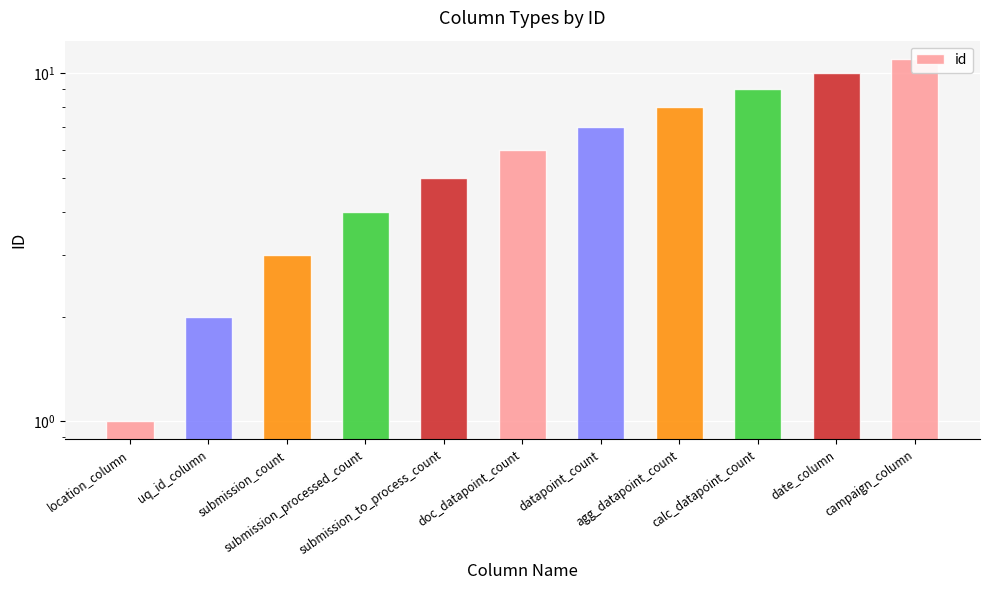

Reading left to right, extract all data points from this chart.

location_column=1	uq_id_column=2	submission_count=3	submission_processed_count=4	submission_to_process_count=5	doc_datapoint_count=6	datapoint_count=7	agg_datapoint_count=8	calc_datapoint_count=9	date_column=10	campaign_column=11